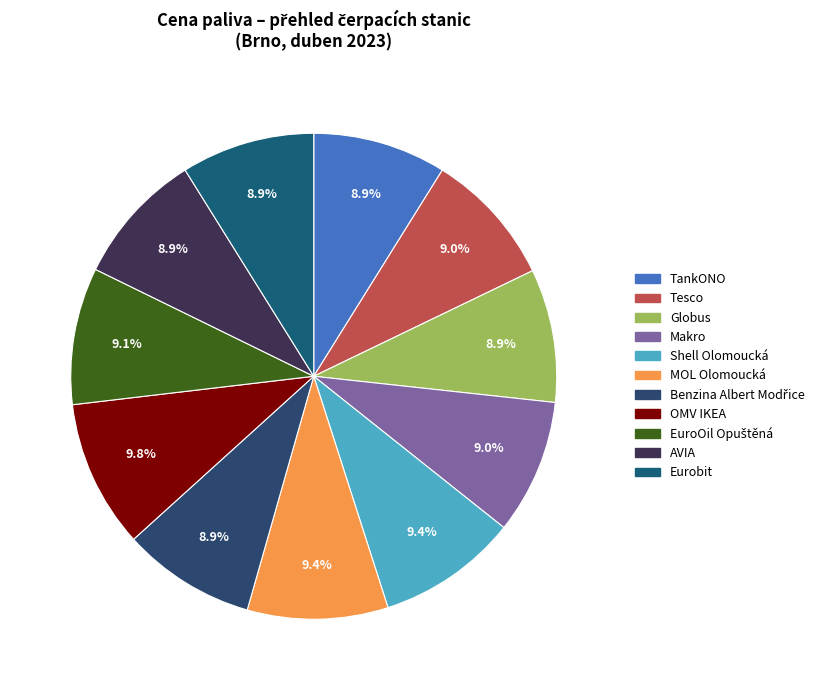

Is there any slice that represents more than half of the pie?

No